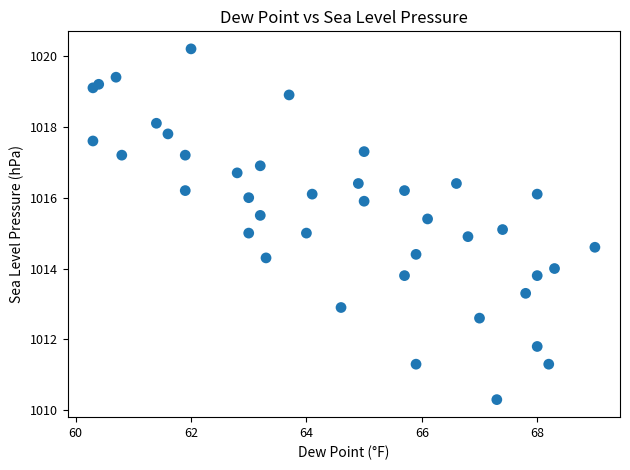

What is the range of X values (max minus min)?

8.7